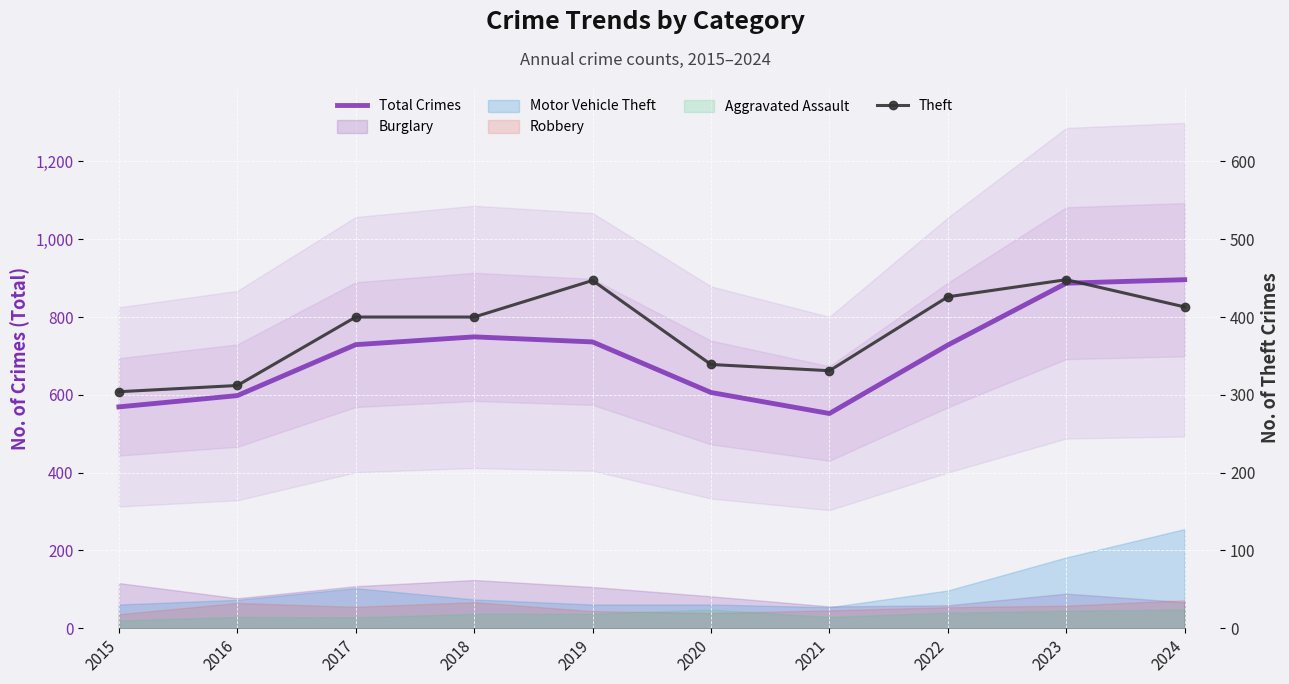

Is the value of Total Crimes at 2024 greater than the value of Theft at 2015?

Yes